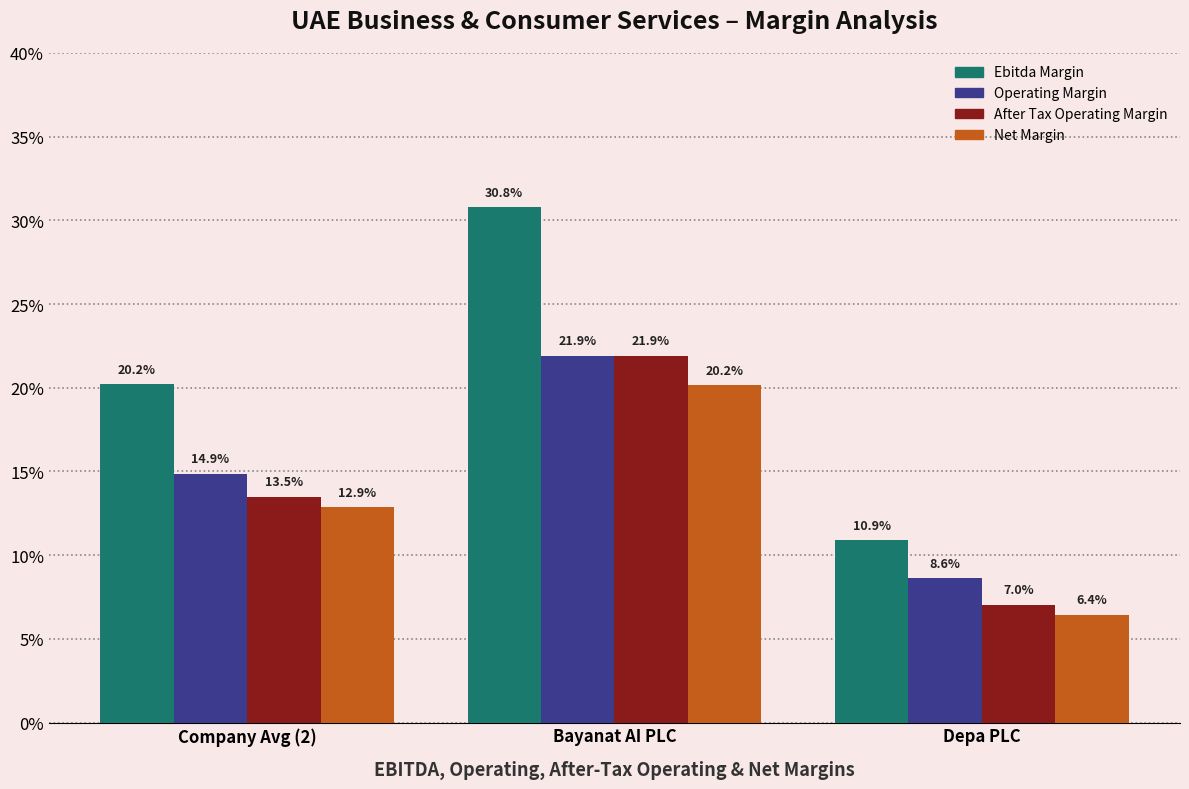

True or false: Operating Margin has a value of 0.0 at Depa PLC.

False